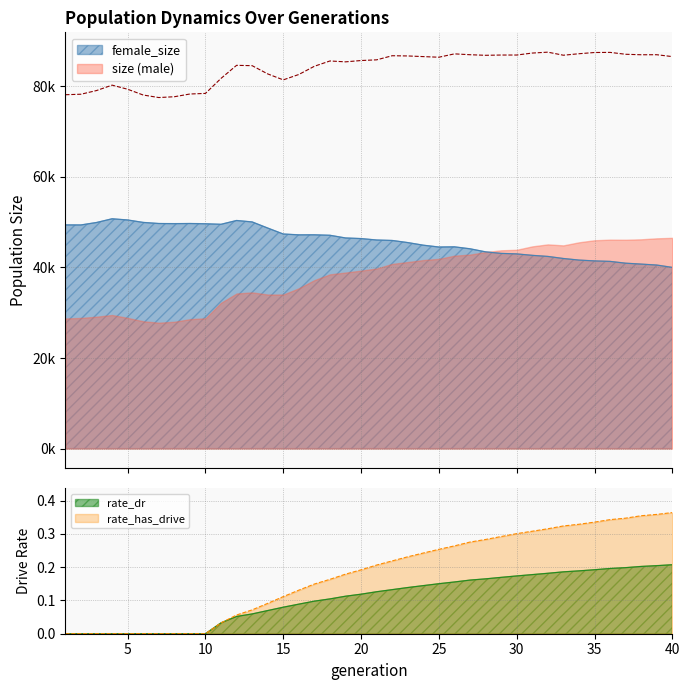

Is it true that female_size equals 14488.6 at 17?

False